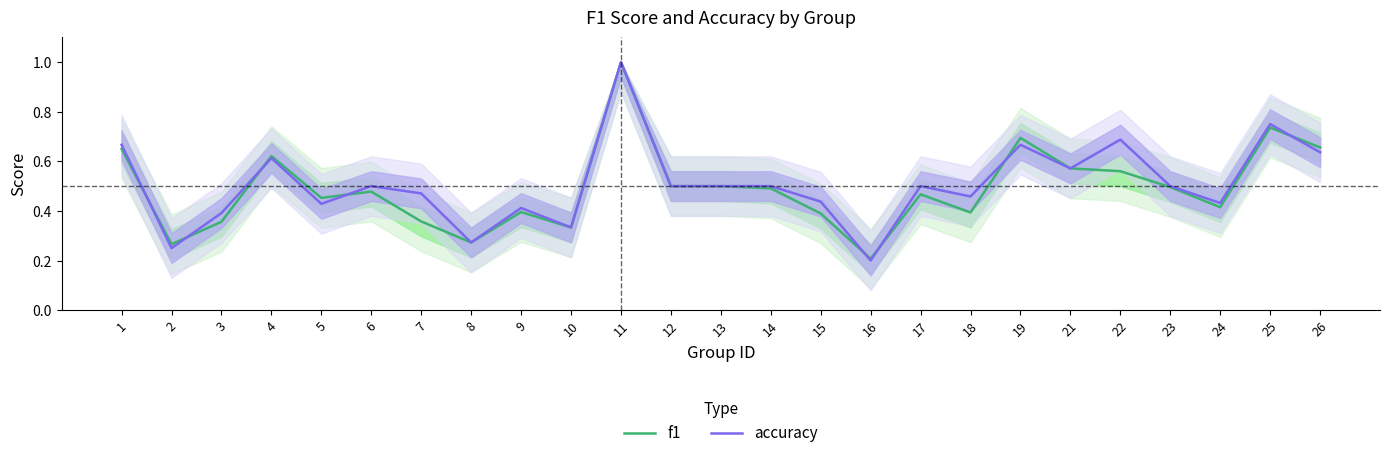

What is the sum of the accuracy values at 21 and 24?

1.0